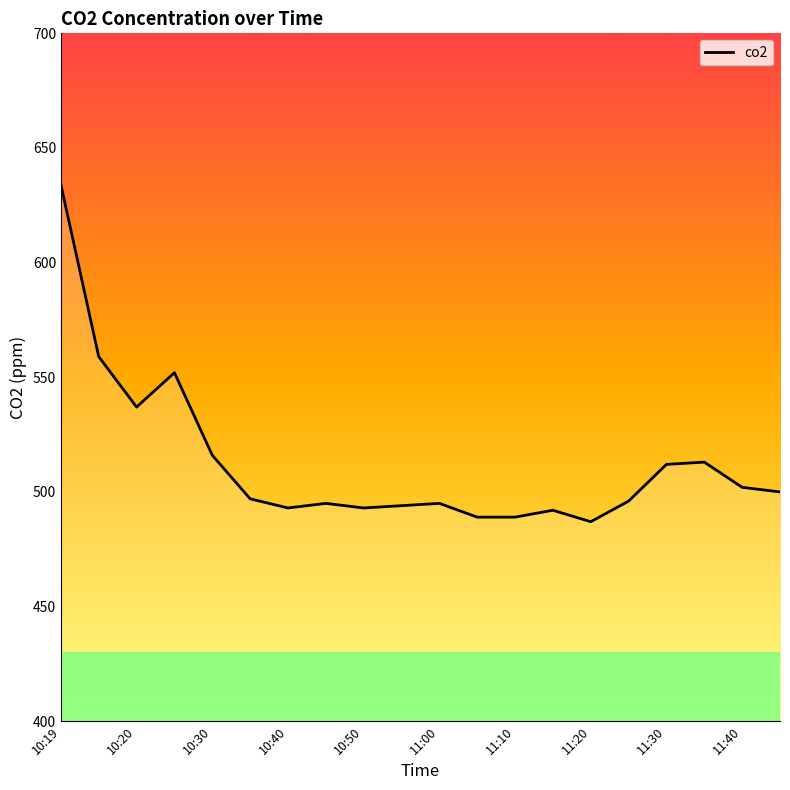

What is the maximum value shown in the chart?

634